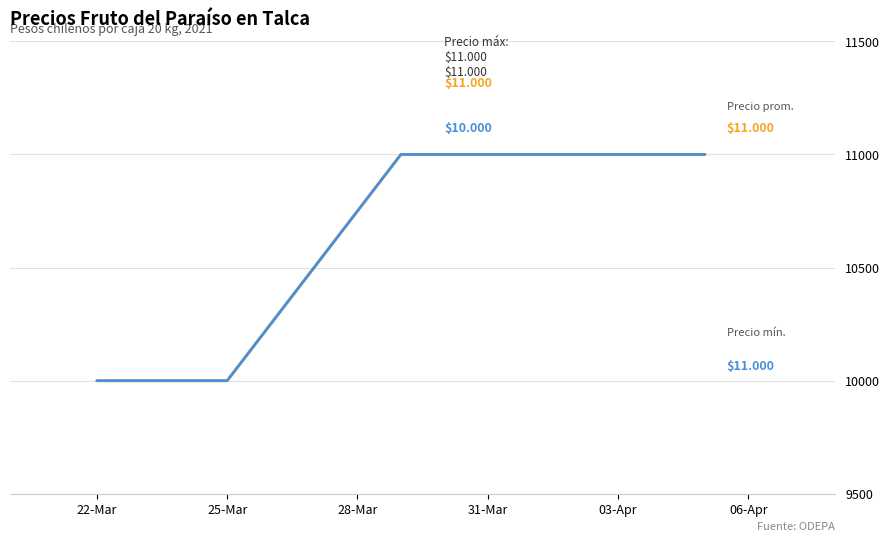

The Precio promedio ponderado series shows 15340 at 25-Mar. True or false?

False